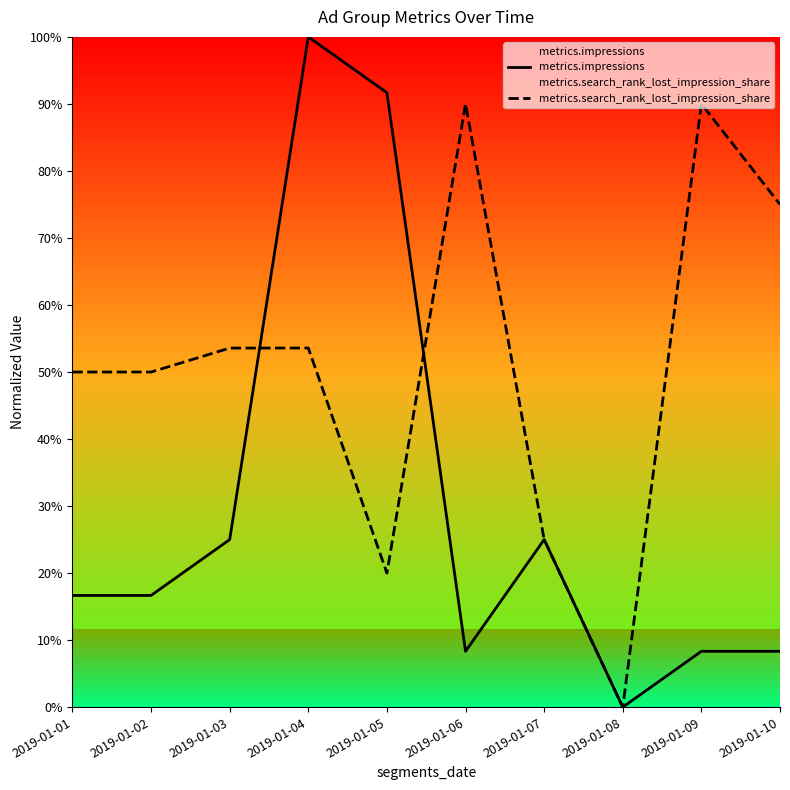

What is the average value of the metrics.impressions series?

0.3